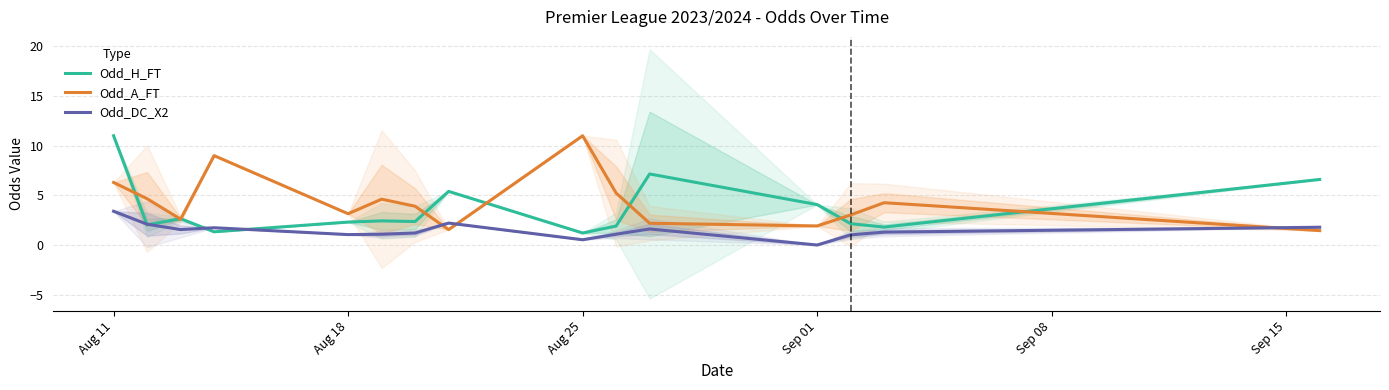

Is the value of Odd_H_FT at Sep 01 greater than the value of Odd_A_FT at Aug 25?

No